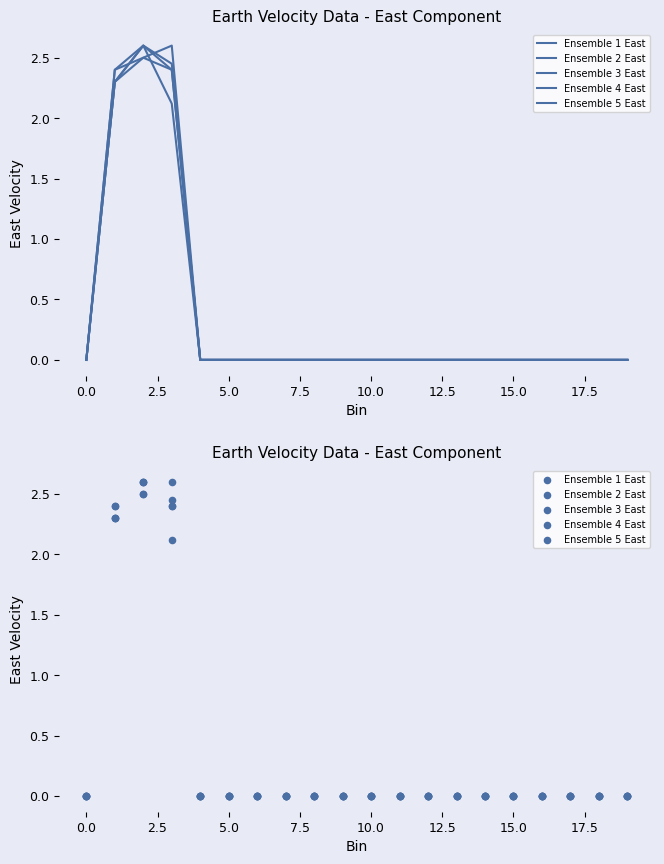

What are all the series names shown in the legend?

Ensemble 1 East, Ensemble 2 East, Ensemble 3 East, Ensemble 4 East, Ensemble 5 East